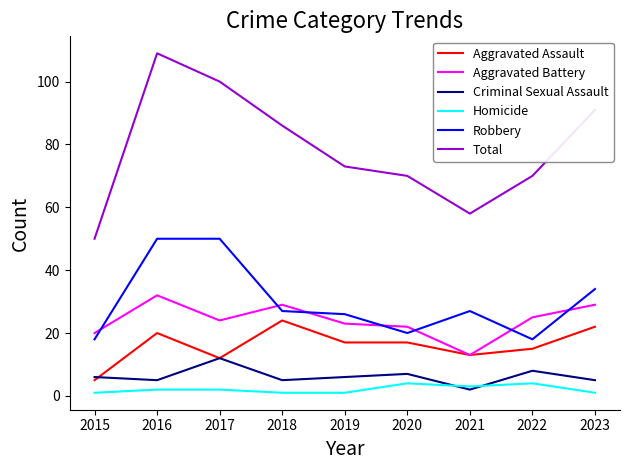

What is the difference between the maximum and second lowest values in the Aggravated Assault series?

12